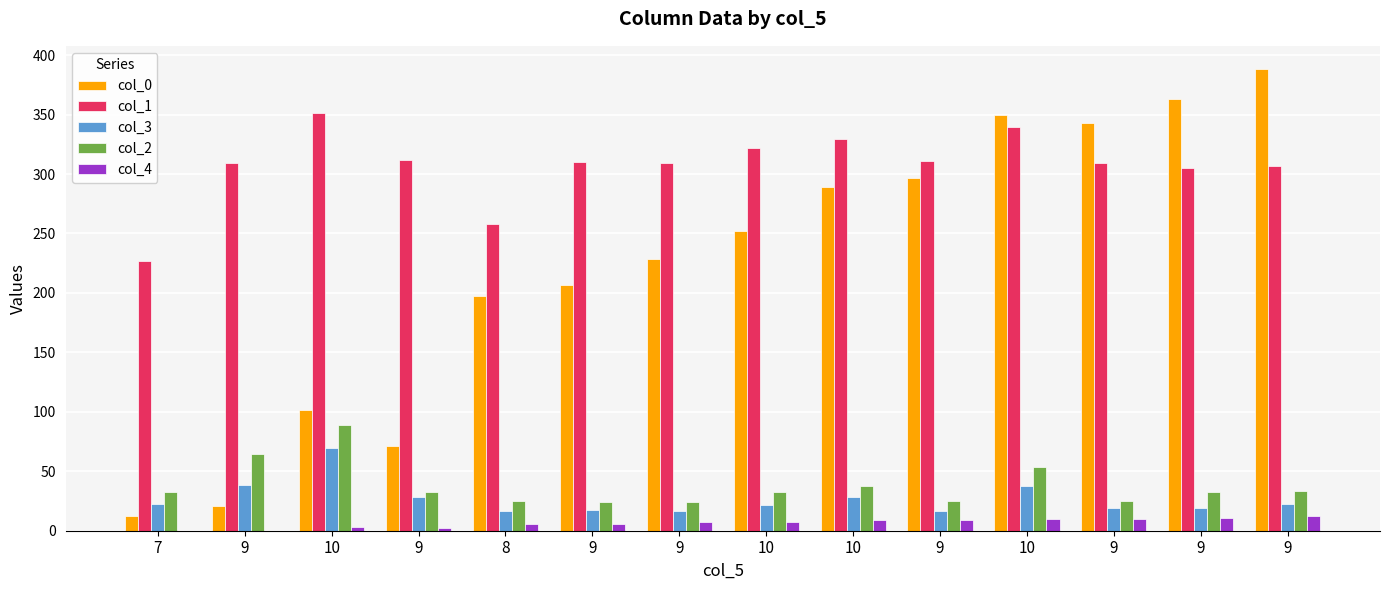

What is the label of the 13th bar from the right?

9